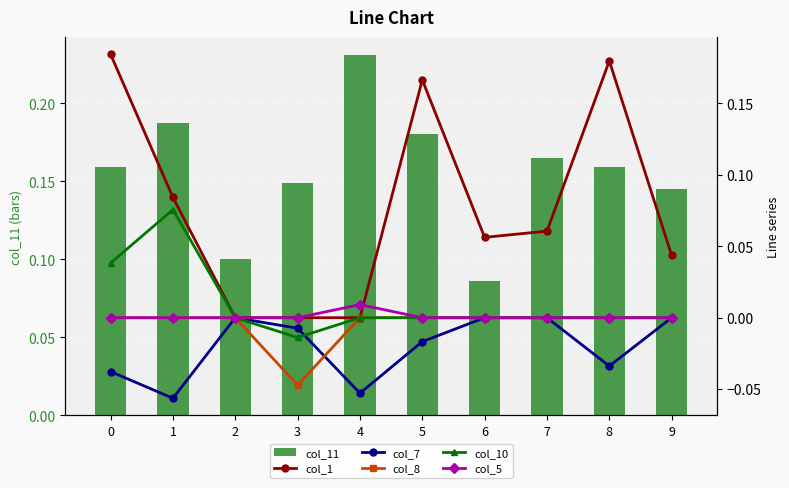

What is the difference between the maximum and minimum values in the col_11 series?

0.1